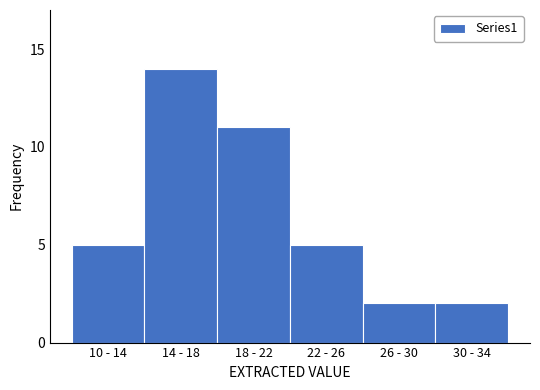

Reading right to left, what are all the values shown in this chart?

2	2	5	11	14	5